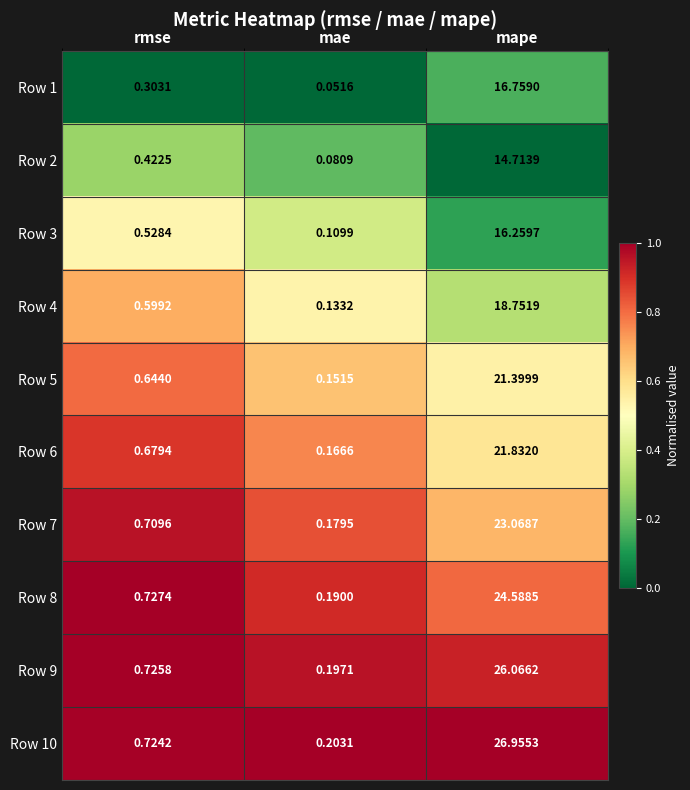

Which series changed the most between rmse and mae?

Row 8